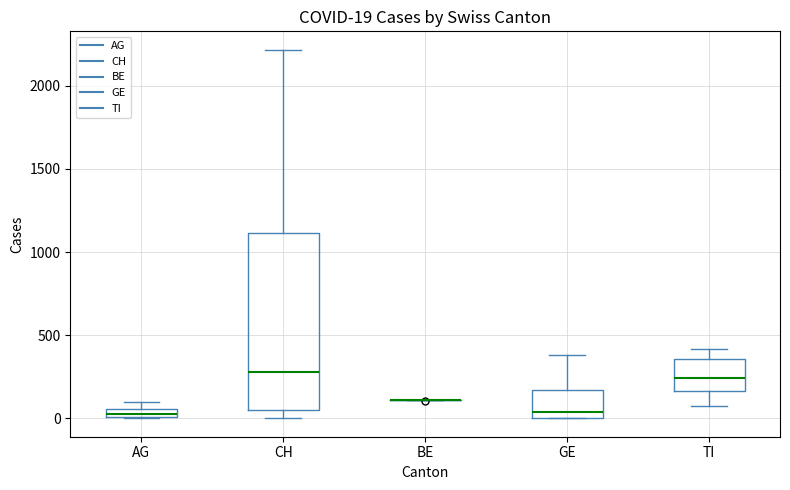

Comparing the boxes themselves (not the whiskers), which one is the tallest?

CH